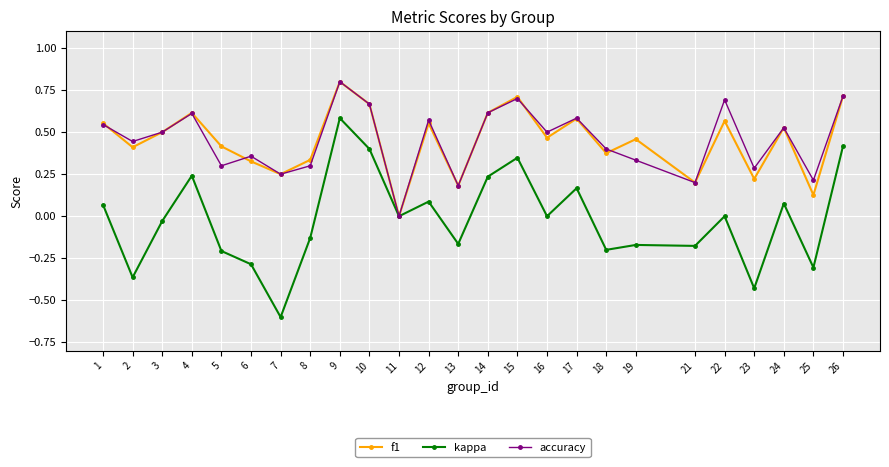

Count the number of categories in the chart.

25